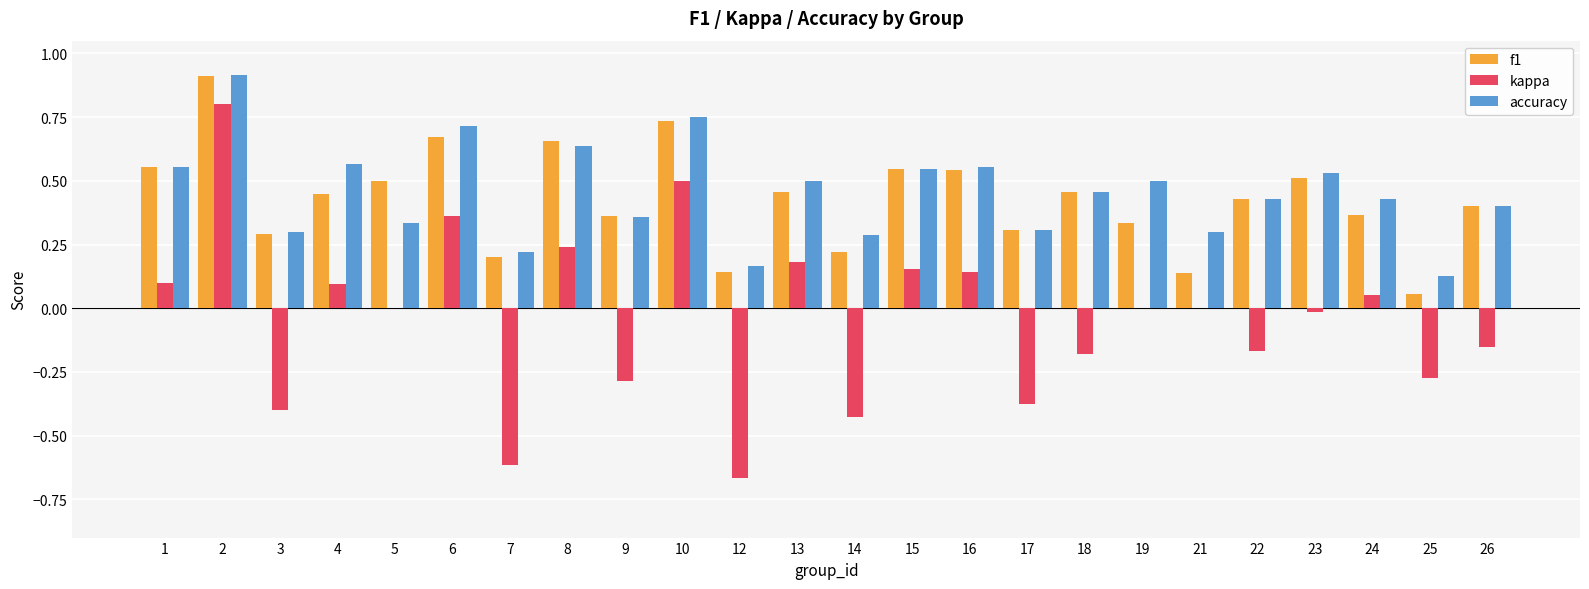

Where does the kappa series first go above 0?

1